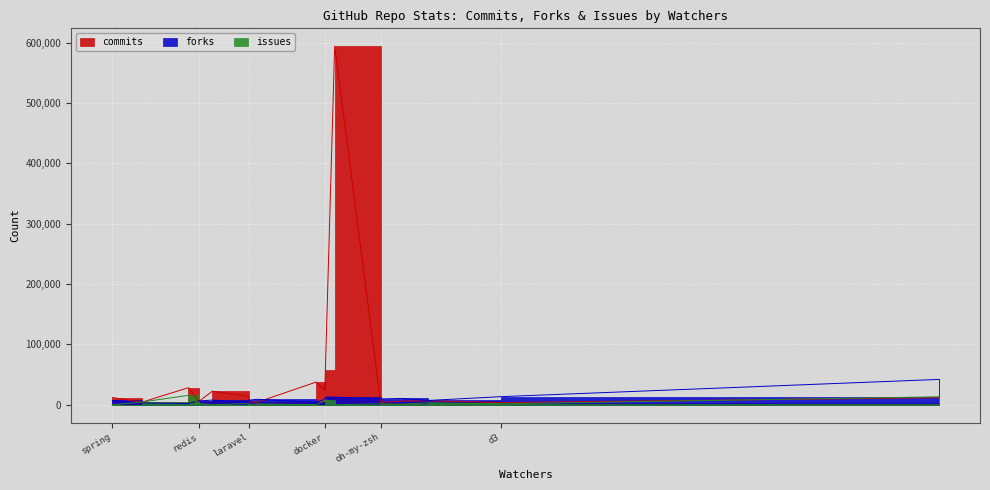

Rank the categories by issues value from highest to lowest.

go, bootstrap, rails, docker, angular 2.0, react, redis, node.js, d3, tensorflow, oh-my-zsh, jquery, laravel, spring, swift, linux, django